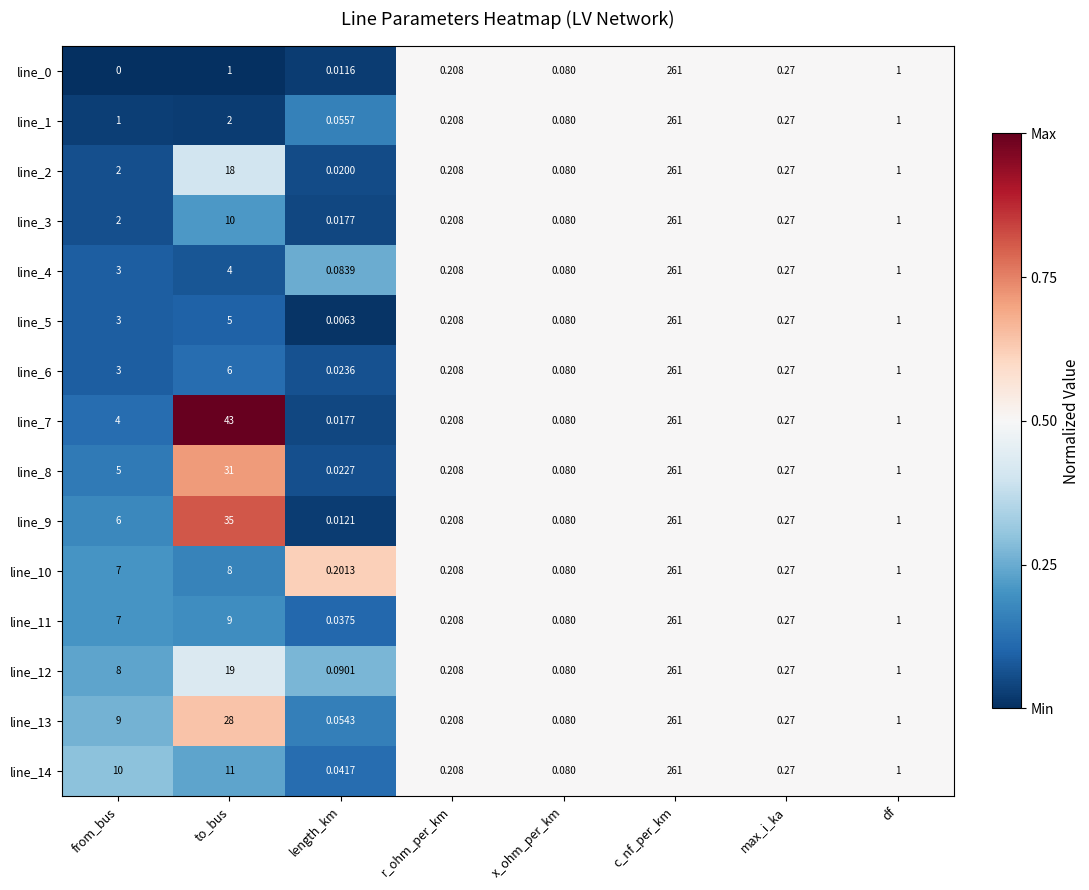

Where does the line_6 series first go above 1?

from_bus